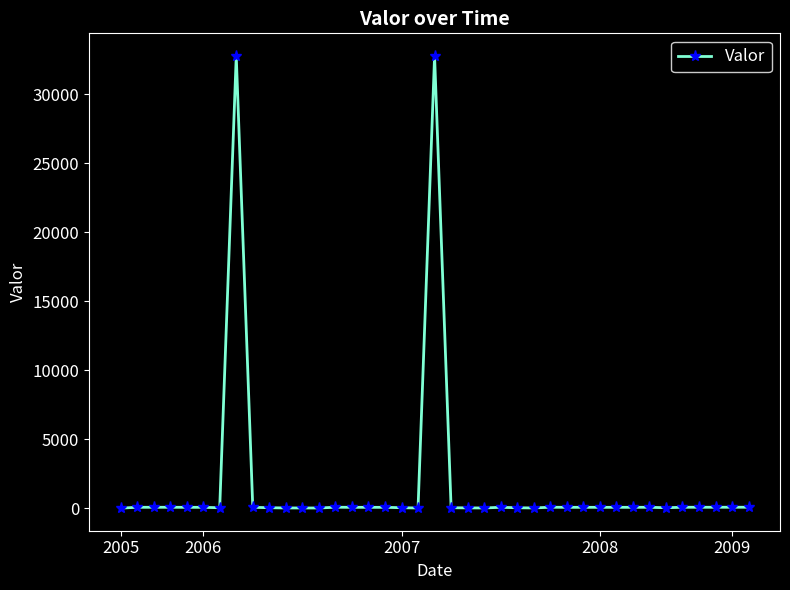

What is the smallest value displayed?

10